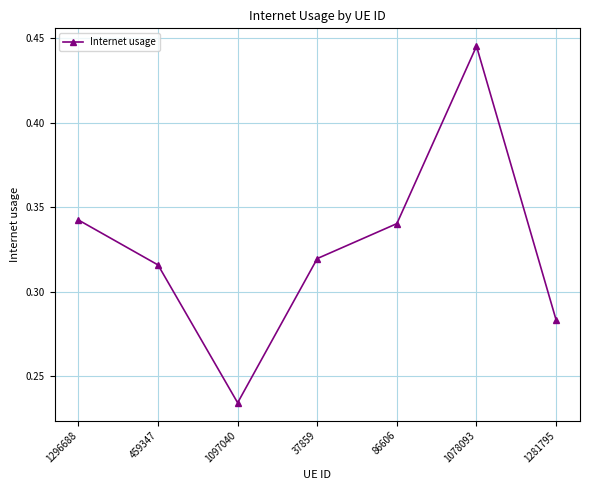

How many data points does each series have?

7